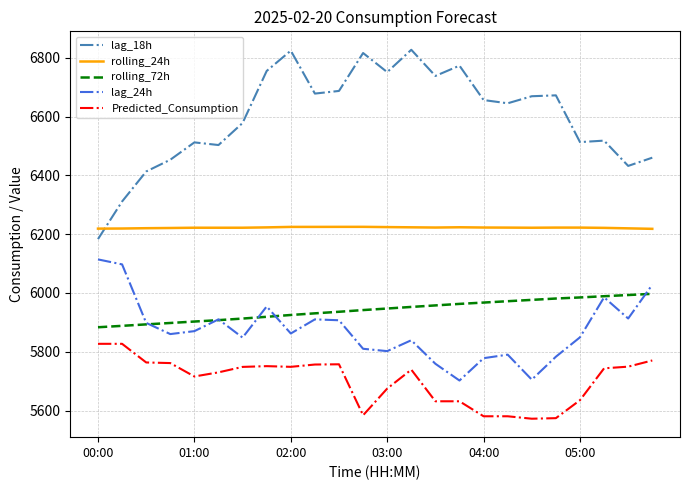

How many lines are shown in the chart?

5